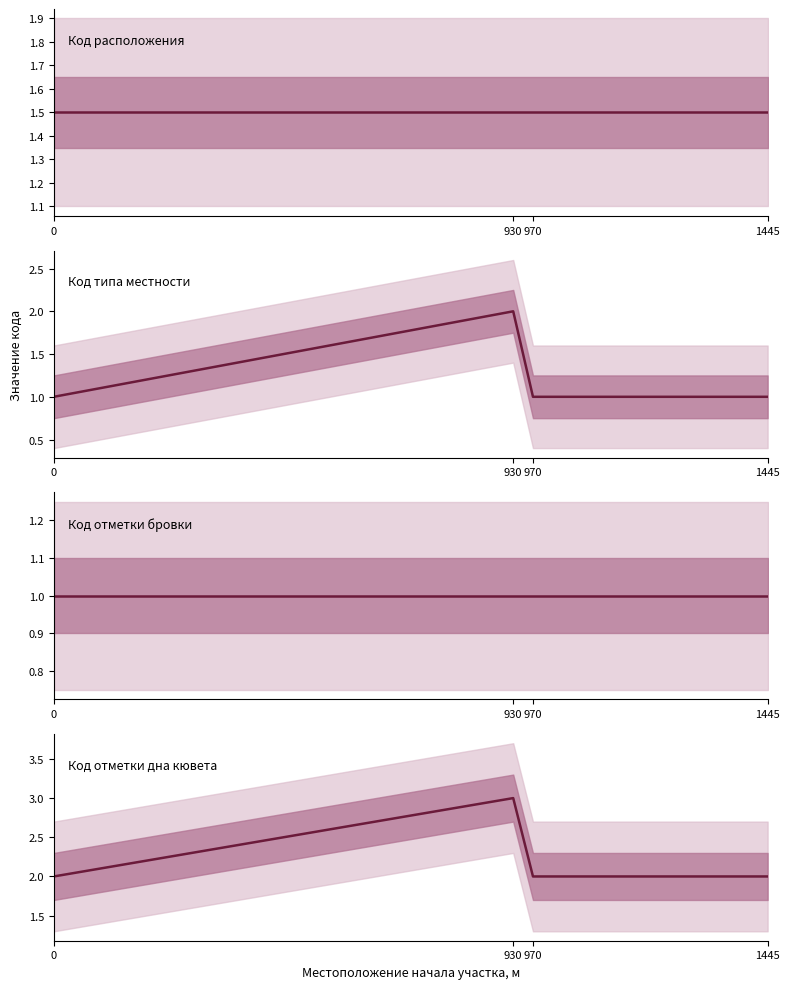

What is the minimum value shown in the chart?

1.0